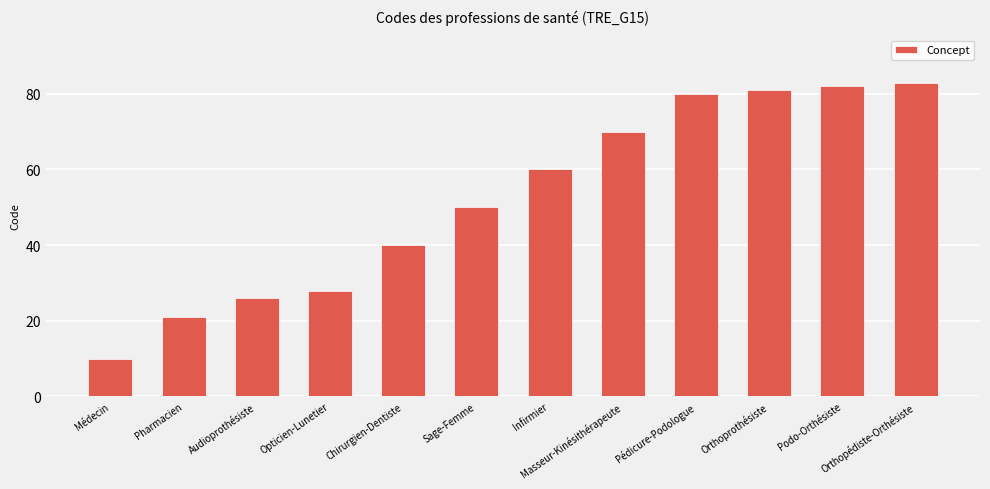

Read the value at Infirmier.

60